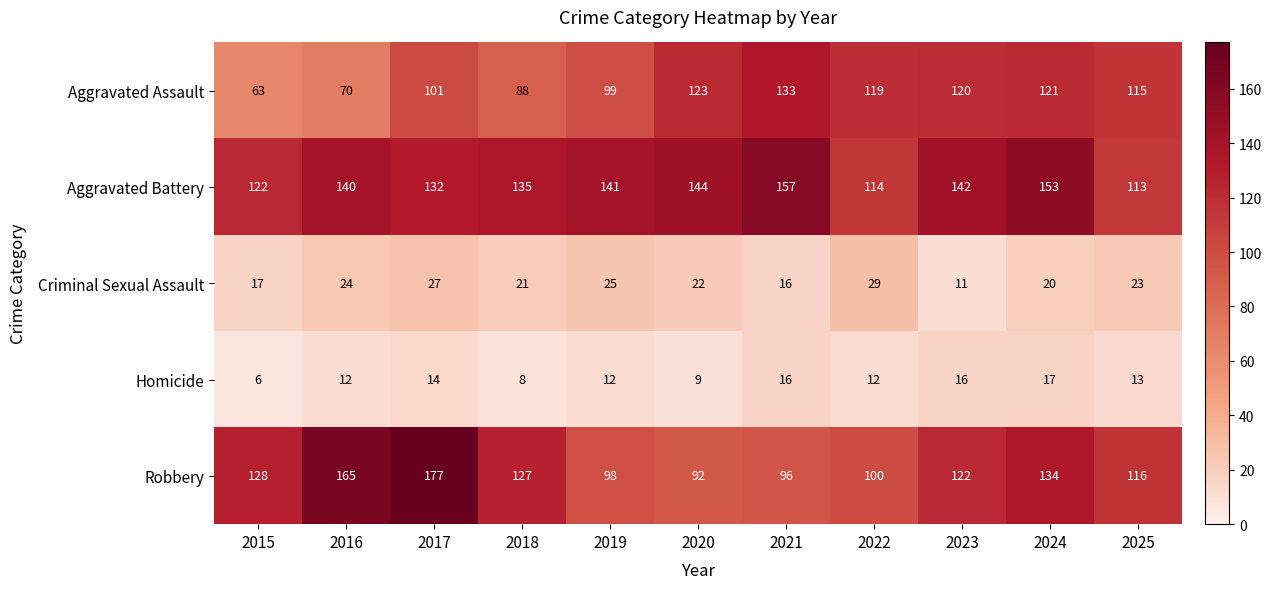

Count the number of data series in this chart.

5